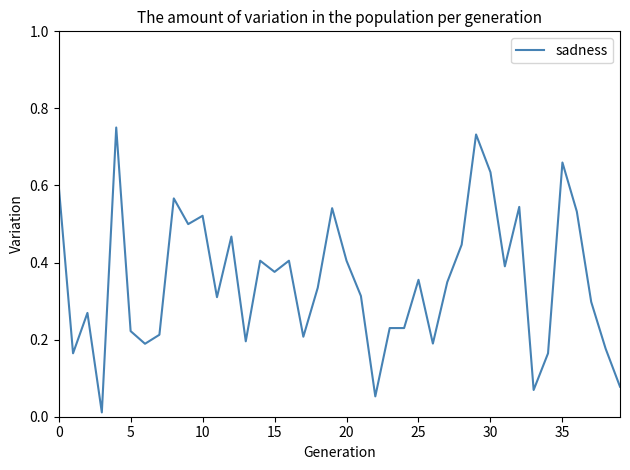

Does the chart have visible grid lines?

No